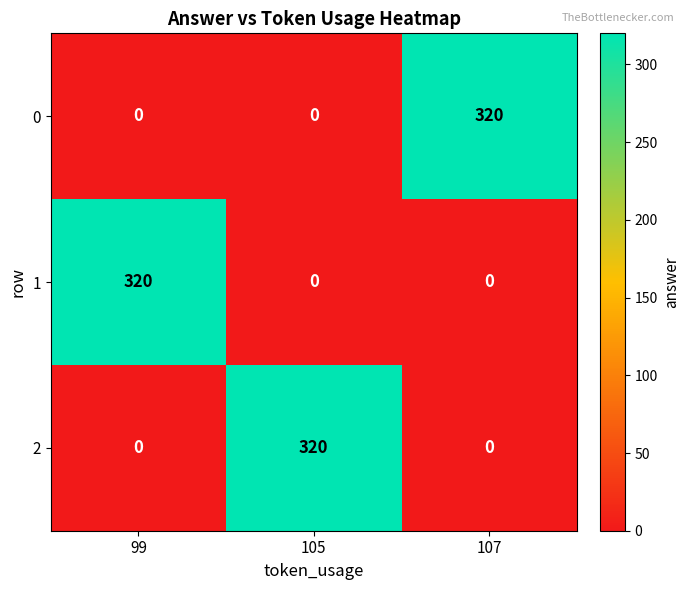

What is the maximum value for 2?

320